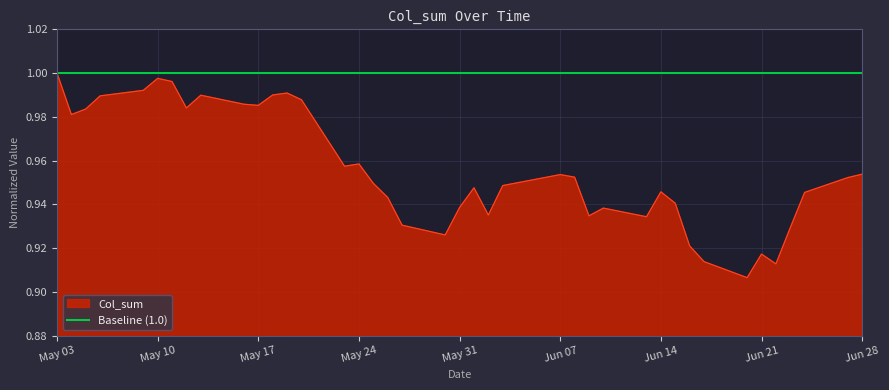

List the labels in order of value, smallest first.

2011-06-20, 2011-06-22, 2011-06-17, 2011-06-21, 2011-06-16, 2011-05-30, 2011-06-23, 2011-05-27, 2011-06-13, 2011-06-09, 2011-06-02, 2011-06-10, 2011-05-31, 2011-06-15, 2011-05-26, 2011-06-24, 2011-06-14, 2011-06-01, 2011-06-03, 2011-05-25, 2011-06-27, 2011-06-08, 2011-06-07, 2011-06-28, 2011-05-23, 2011-05-24, 2011-05-04, 2011-05-05, 2011-05-12, 2011-05-17, 2011-05-16, 2011-05-20, 2011-05-06, 2011-05-13, 2011-05-18, 2011-05-19, 2011-05-09, 2011-05-11, 2011-05-10, 2011-05-03